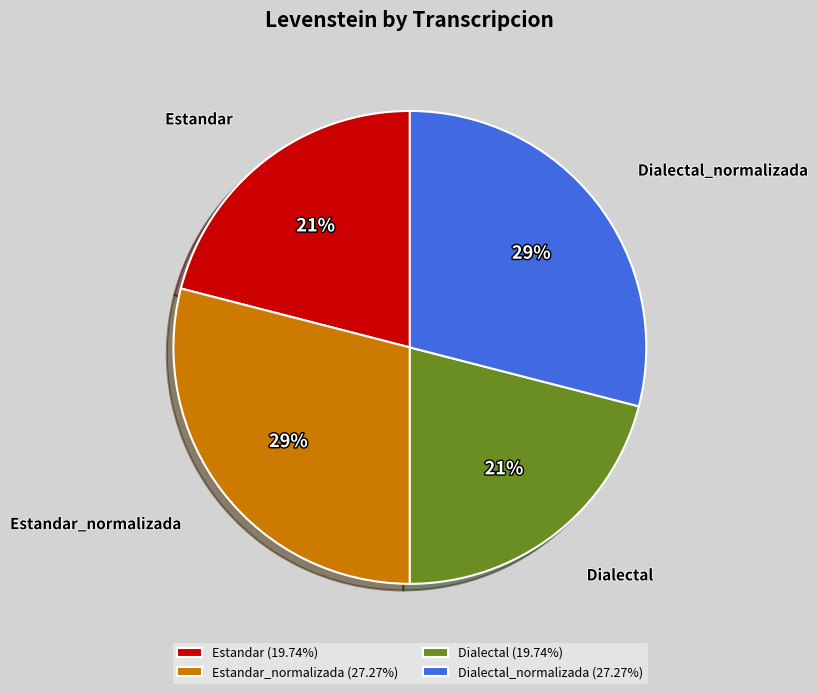

To the nearest percent, what percentage of the pie is Estandar_normalizada?

29%